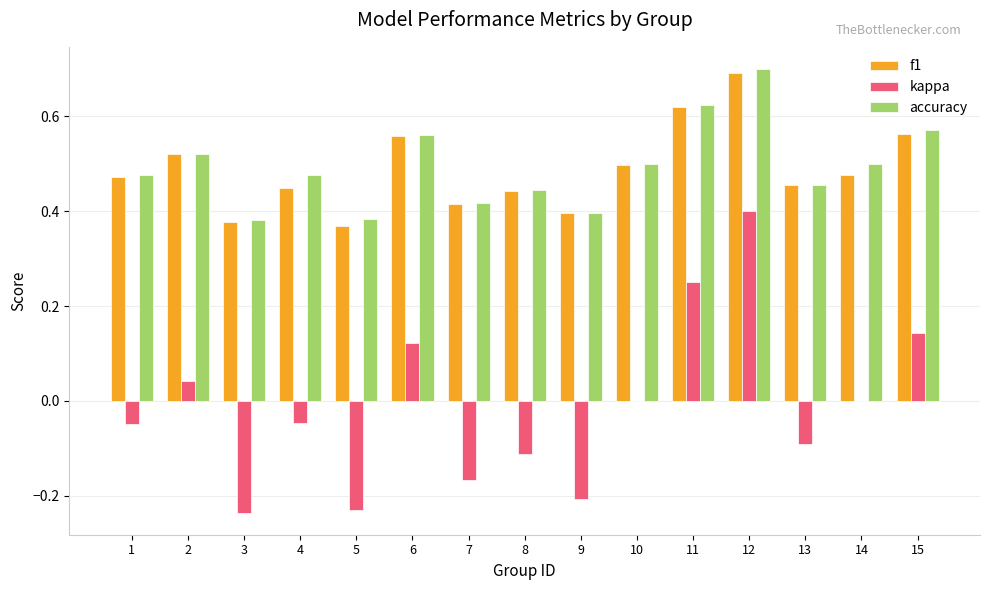

What is the maximum value shown in the chart?

0.7